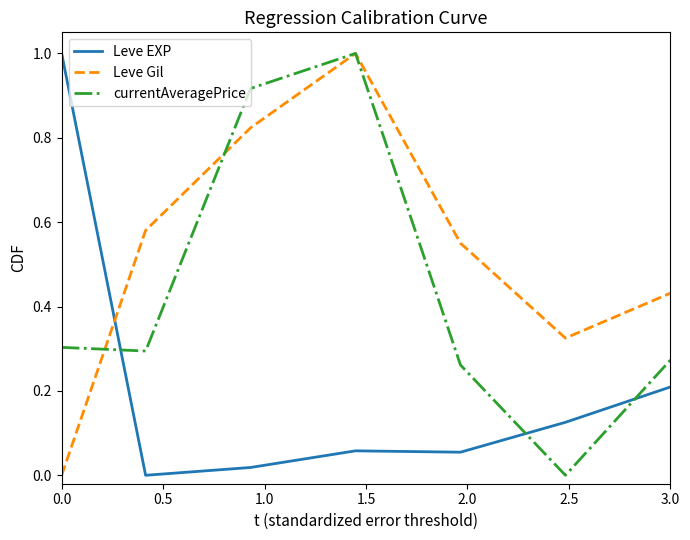

How many times do currentAveragePrice and Leve EXP cross each other?

3